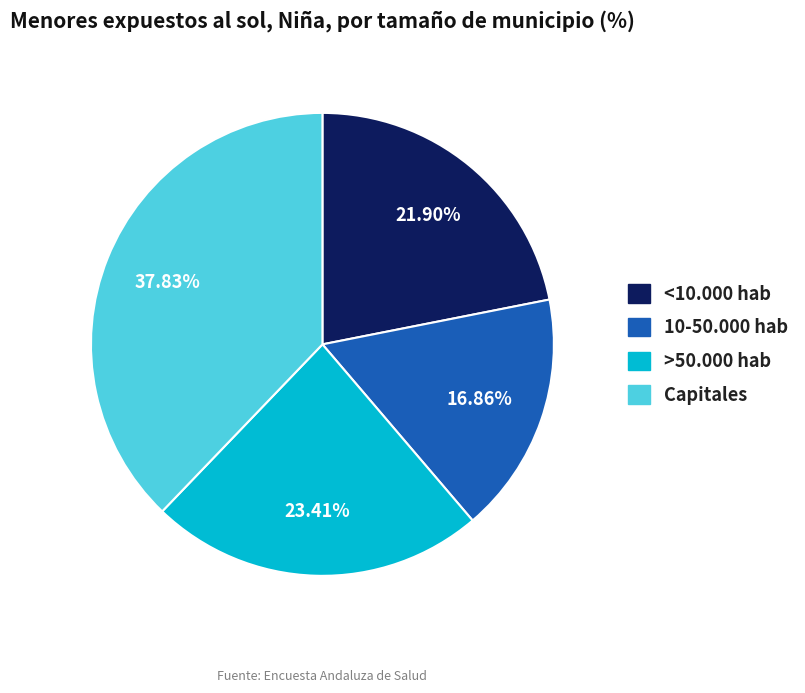

Which slice is the largest?

Capitales